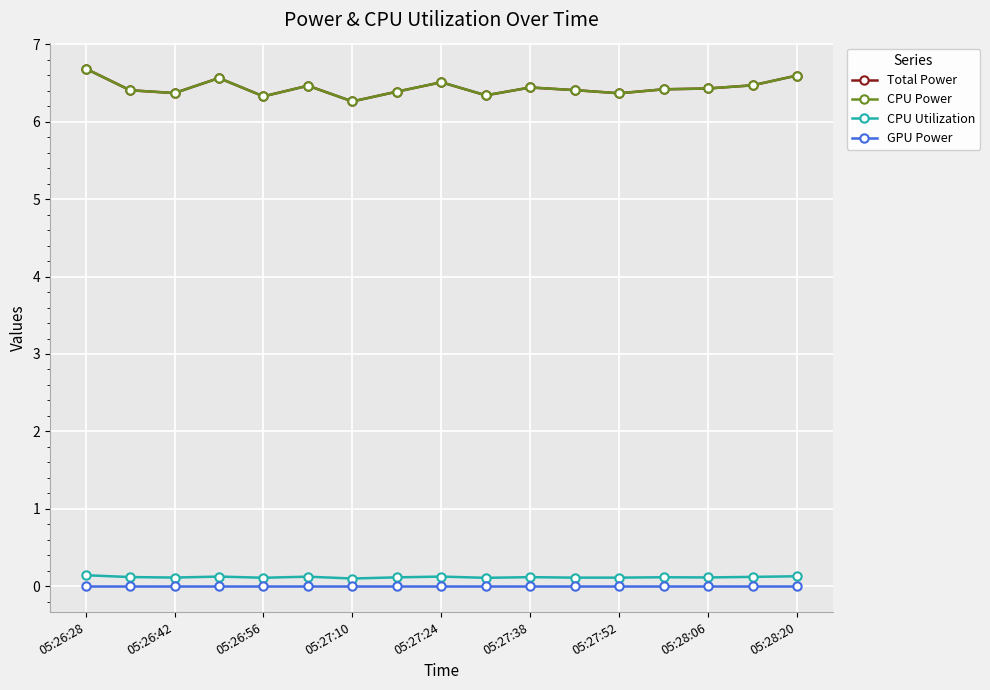

Is this an area chart (filled region under the line)?

No